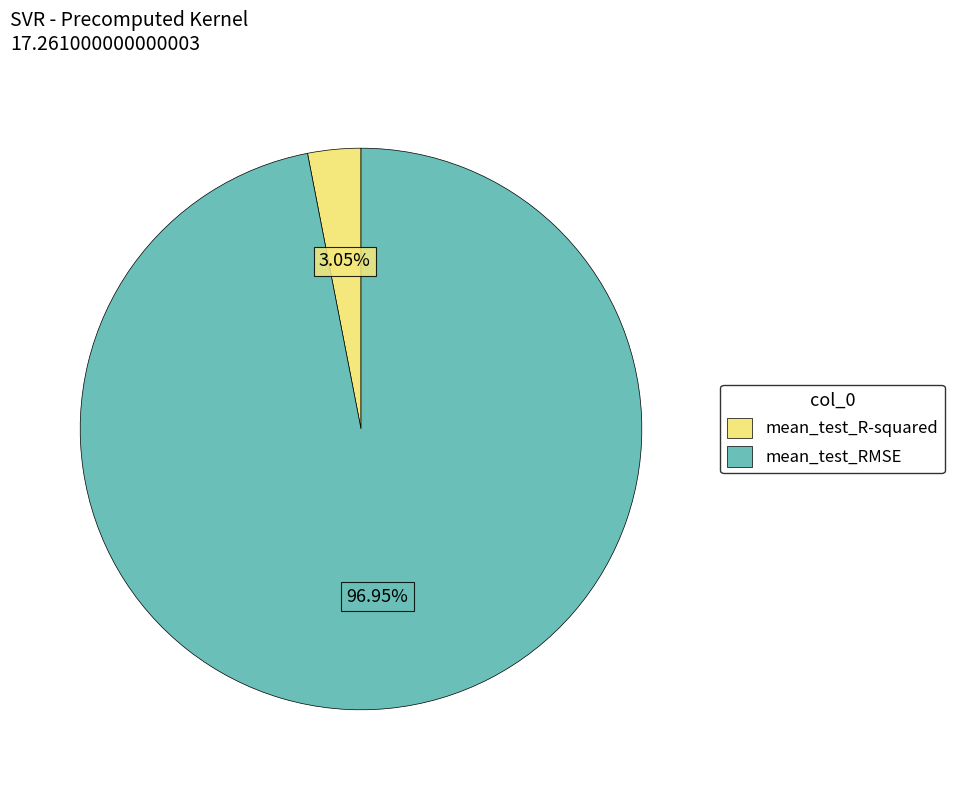

Do mean_test_RMSE and mean_test_R-squared together represent more than half of the pie?

Yes